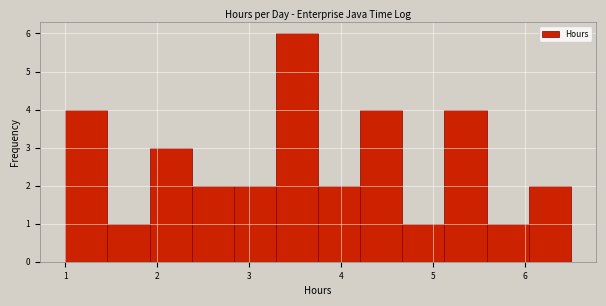

Over which range of the x-axis is the bar tallest?

3.3 to 3.8